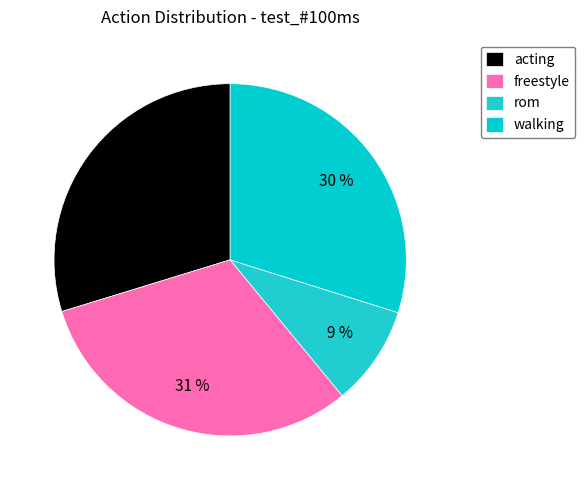

To the nearest percent, what portion does walking represent?

30%